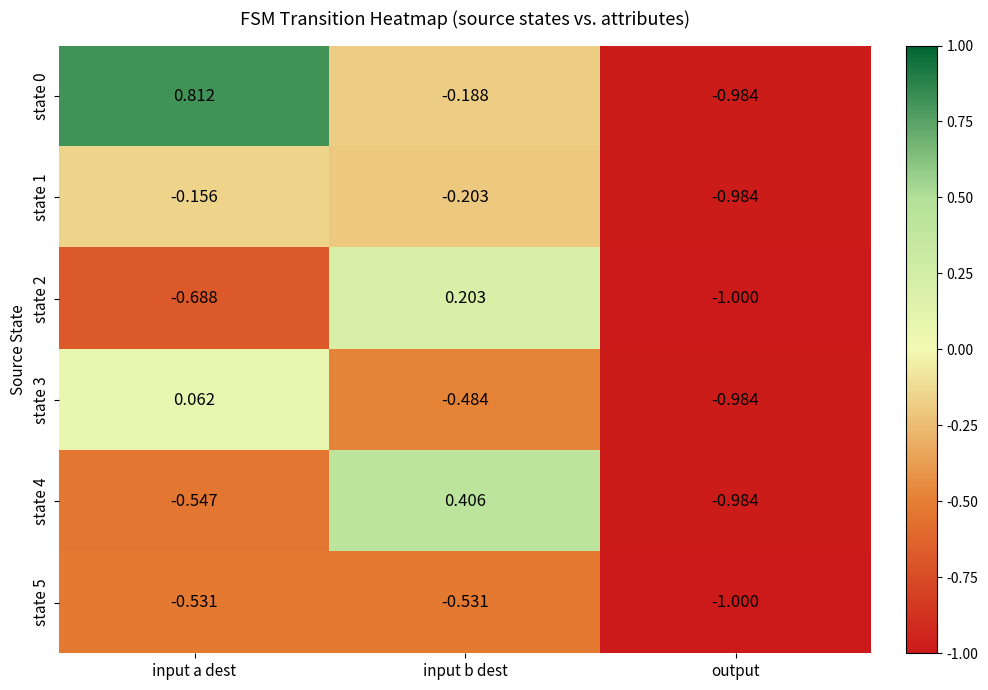

At which label does state 2 first exceed 0?

input b dest